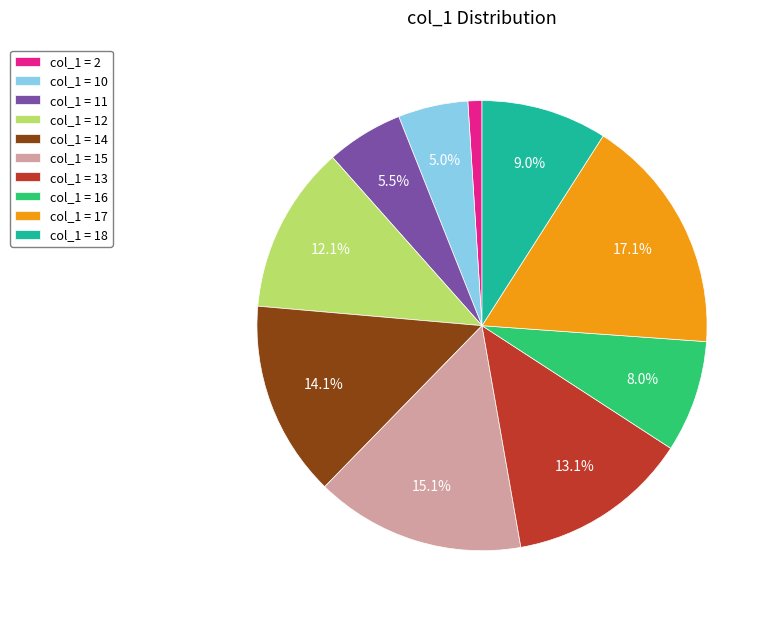

To the nearest percent, what is the difference between the largest and smallest slice percentages?

16%